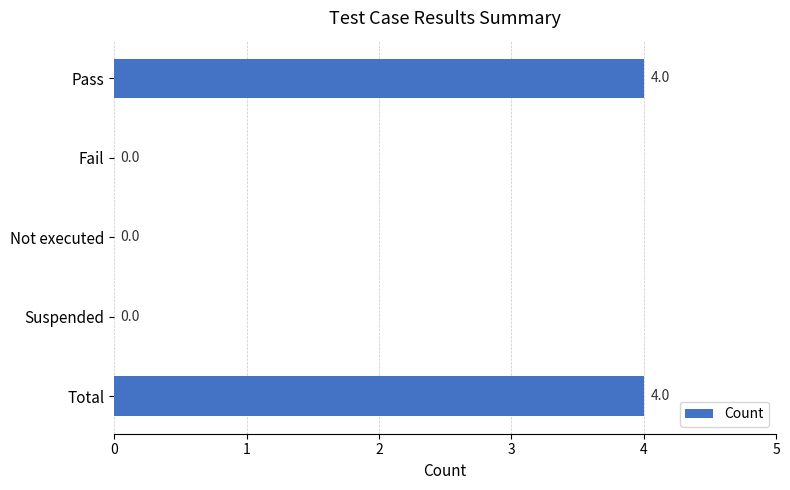

How many categories are shown in the chart?

5